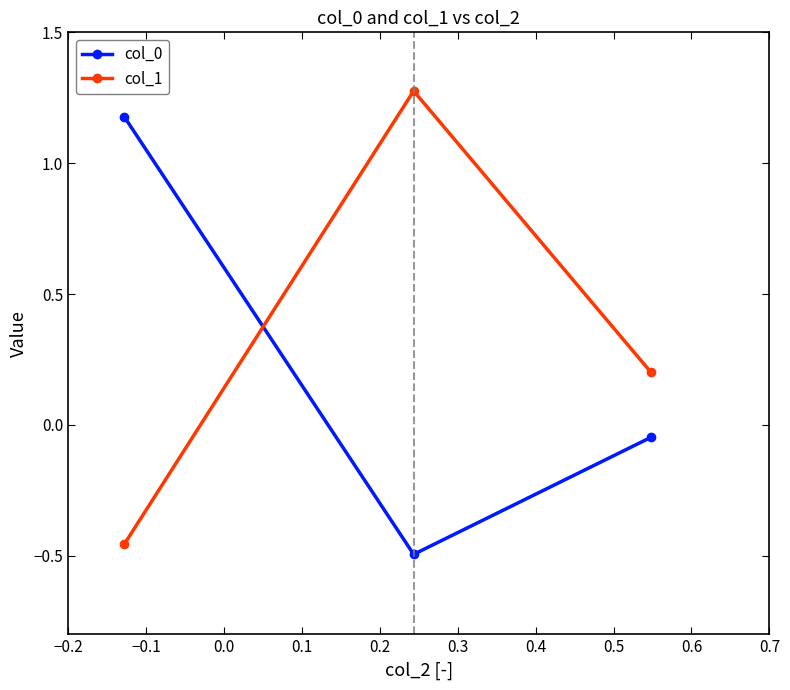

What is the sum of all col_1 values?

1.0